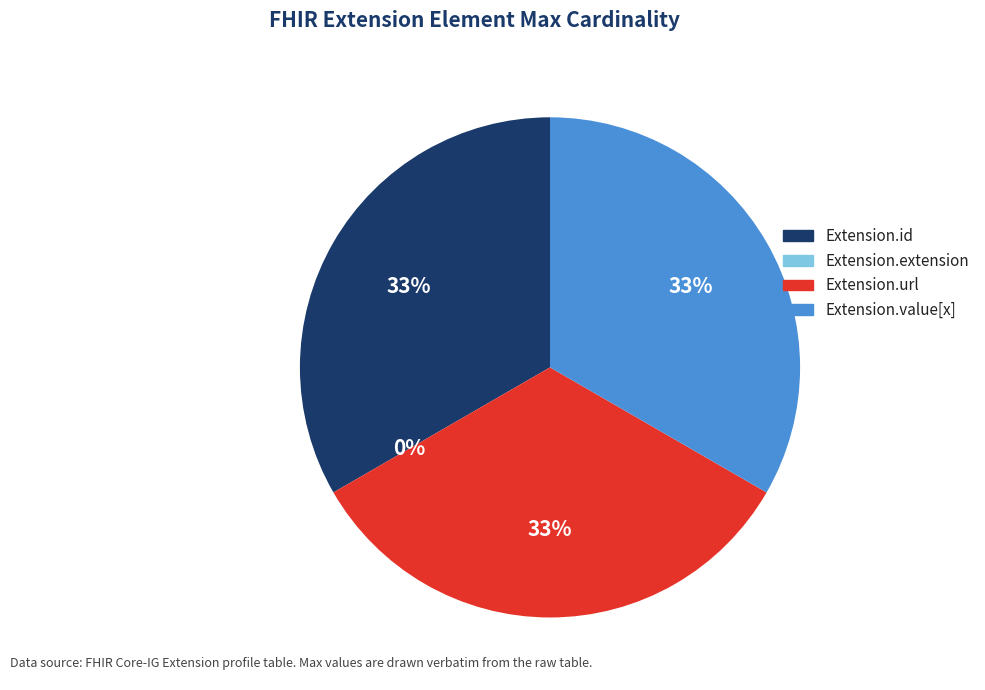

How many slices are in this pie chart?

4